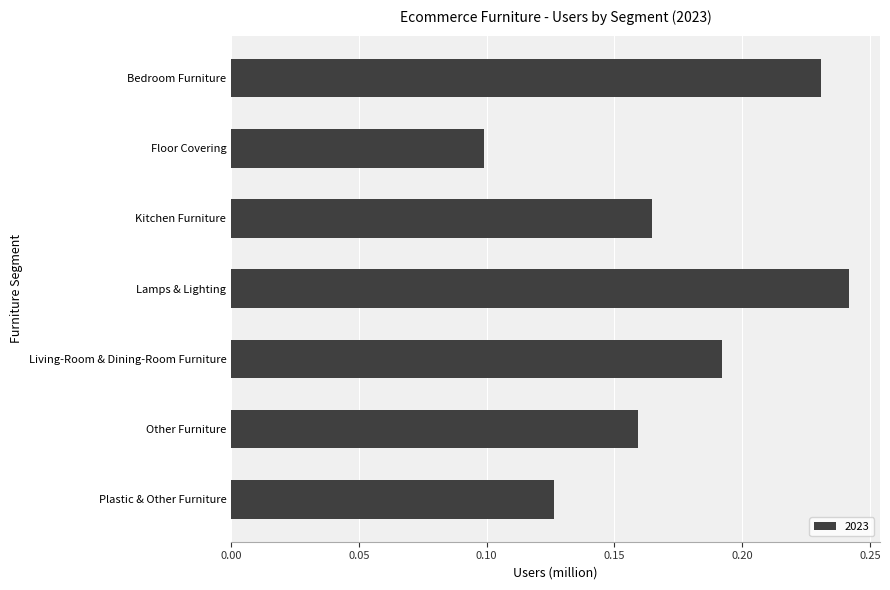

At which category does the chart reach its peak across all series?

Lamps & Lighting